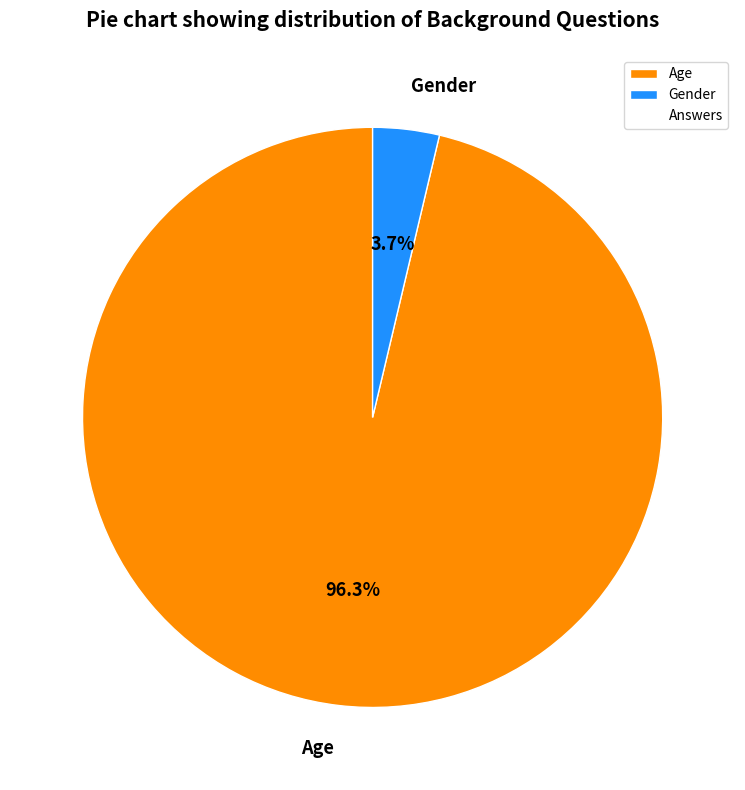

Is it true that Gender is 4% of the pie?

True